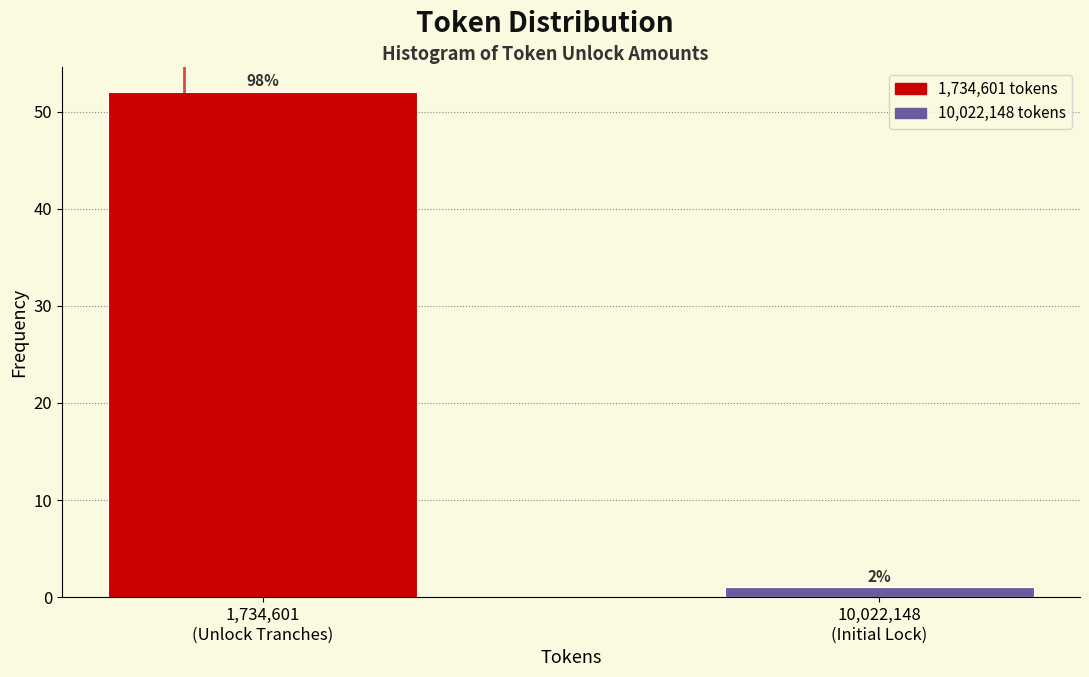

Are the bars horizontal?

No